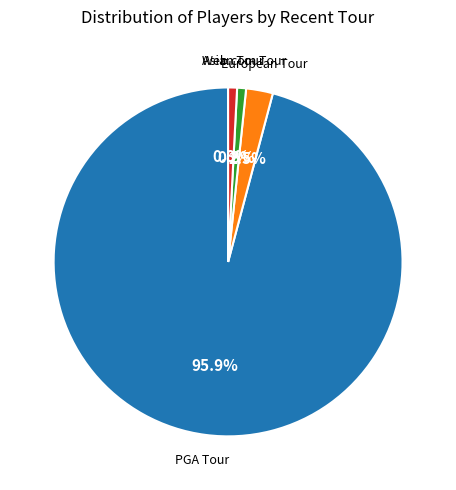

Is there a majority slice in this chart?

Yes